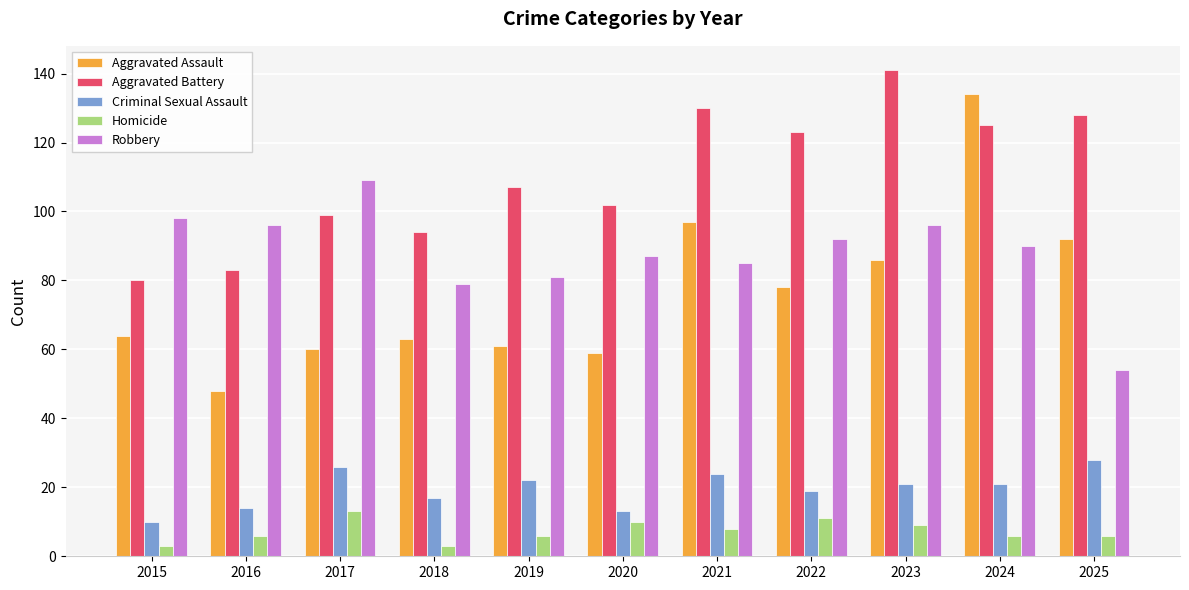

What is the difference between the highest and lowest values at 2020?

92